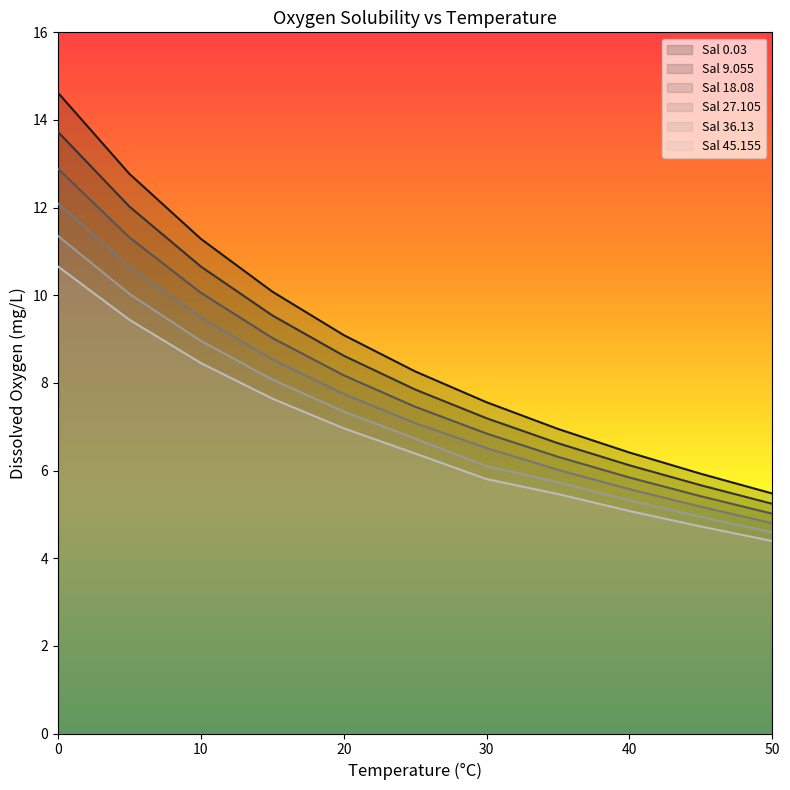

Does the chart display data point markers on the line(s)?

No